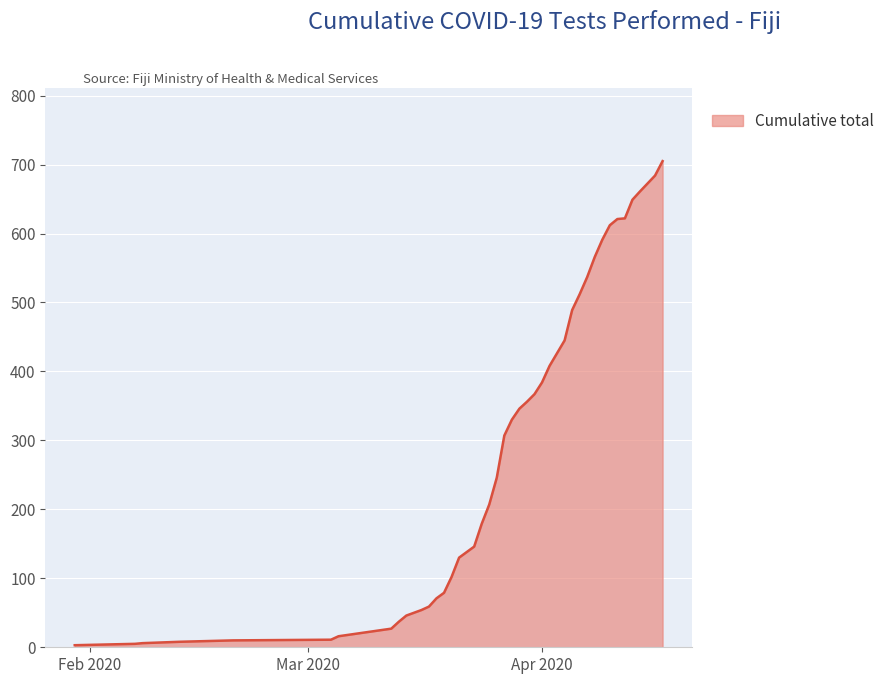

Reading left to right, list all the values displayed in this chart.

3	5	6	8	10	11	16	27	37	46	54	59	71	79	102	130	146	179	207	246	307	330	346	356	367	384	408	445	489	512	537	566	591	612	621	622	649	661	684	705